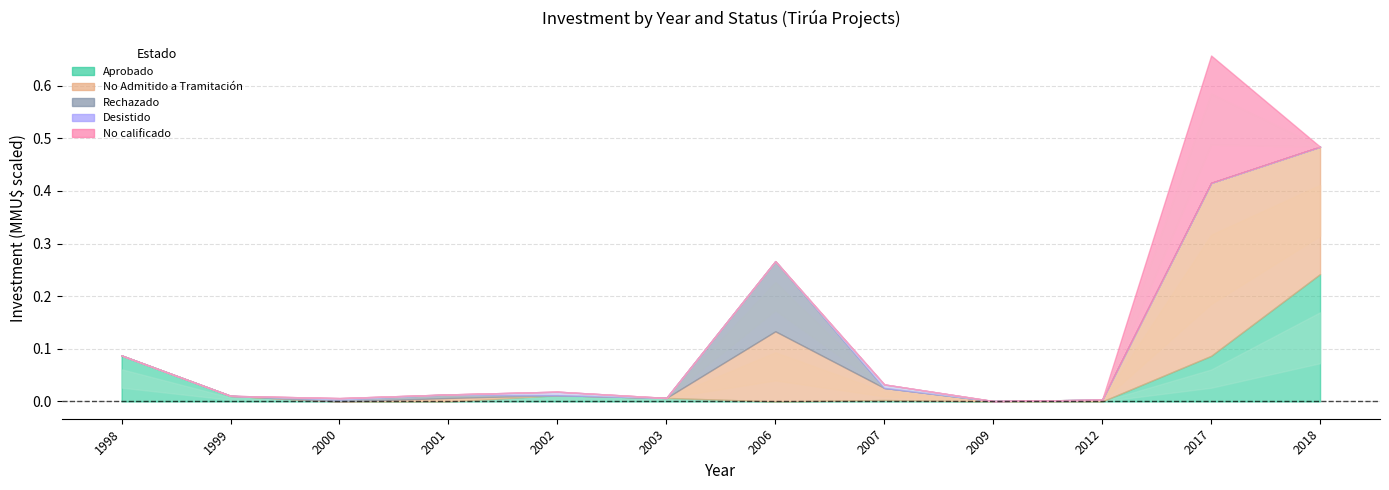

How many times do No calificado and Aprobado cross each other?

1